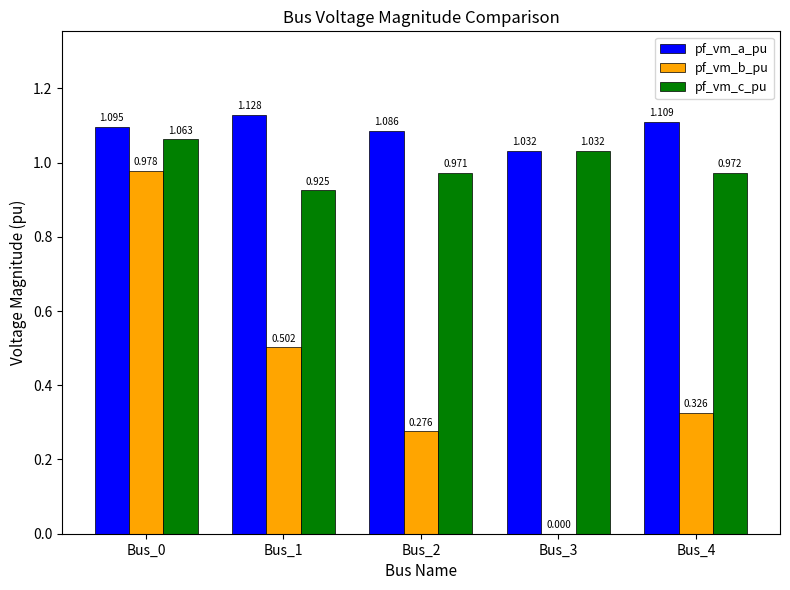

What is the sum of the pf_vm_b_pu values at Bus_2 and Bus_0?

1.3